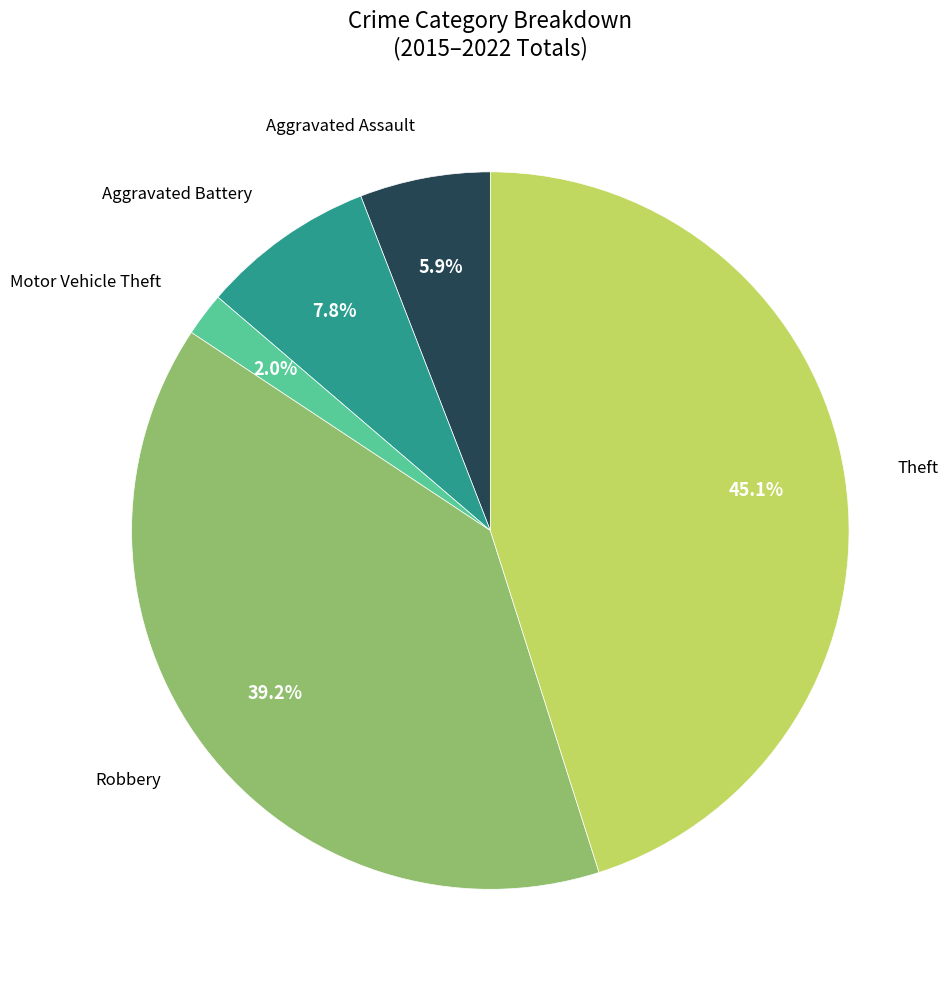

Is there any slice that represents more than half of the pie?

No